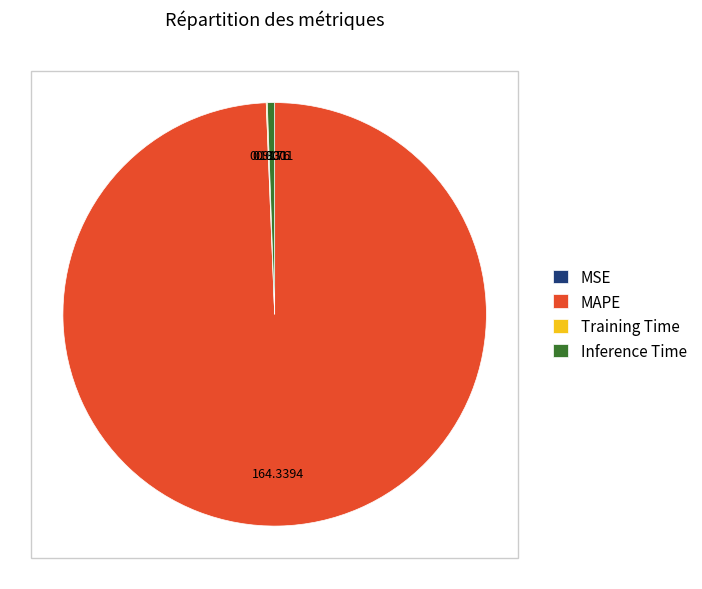

Which slice is the largest?

MAPE